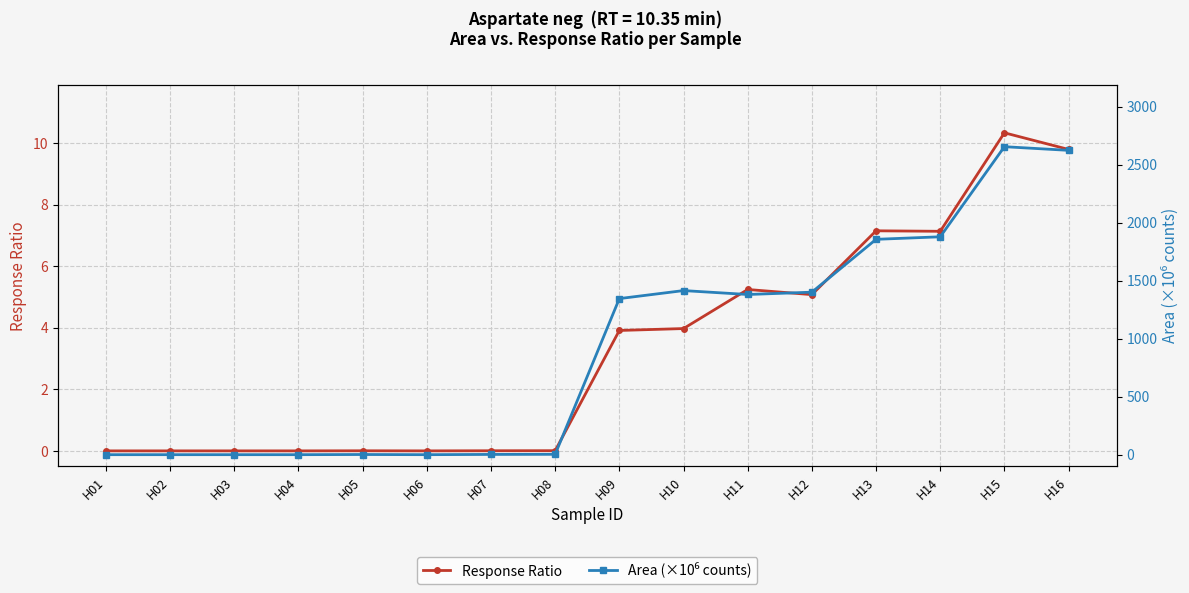

What is the difference between the maximum and second lowest values in the Area (×10⁶ counts) series?

2655.8